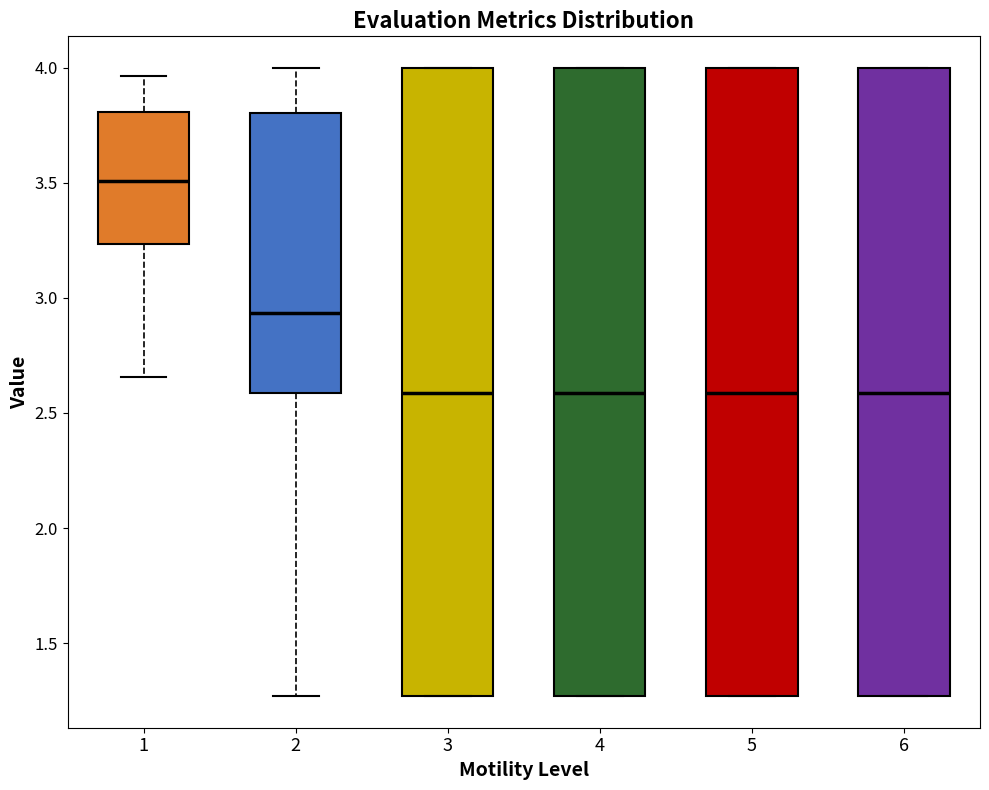

Reading left to right, read every box against the y-axis: the position of its median line, the range the box covers, and the ends of its whiskers. The values are not printed on the chart, so give them approximately, as read against the axis.

1: median 3.50, box 3.25 to 3.80, whiskers 2.65 to 3.95
2: median 2.95, box 2.60 to 3.80, whiskers 1.25 to 4.00
3: median 2.60, box 1.25 to 4.00, whiskers 1.25 to 4.00
4: median 2.60, box 1.25 to 4.00, whiskers 1.25 to 4.00
5: median 2.60, box 1.25 to 4.00, whiskers 1.25 to 4.00
6: median 2.60, box 1.25 to 4.00, whiskers 1.25 to 4.00